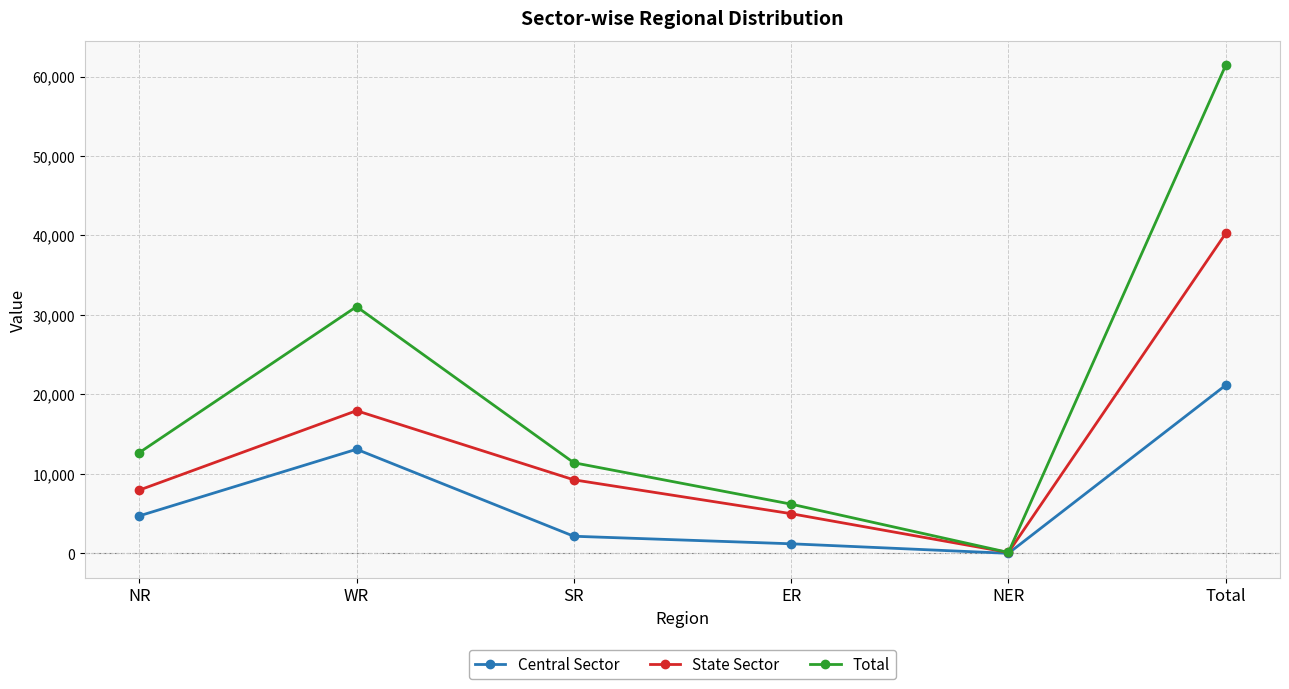

The Central Sector series shows 4710 at NR. True or false?

True